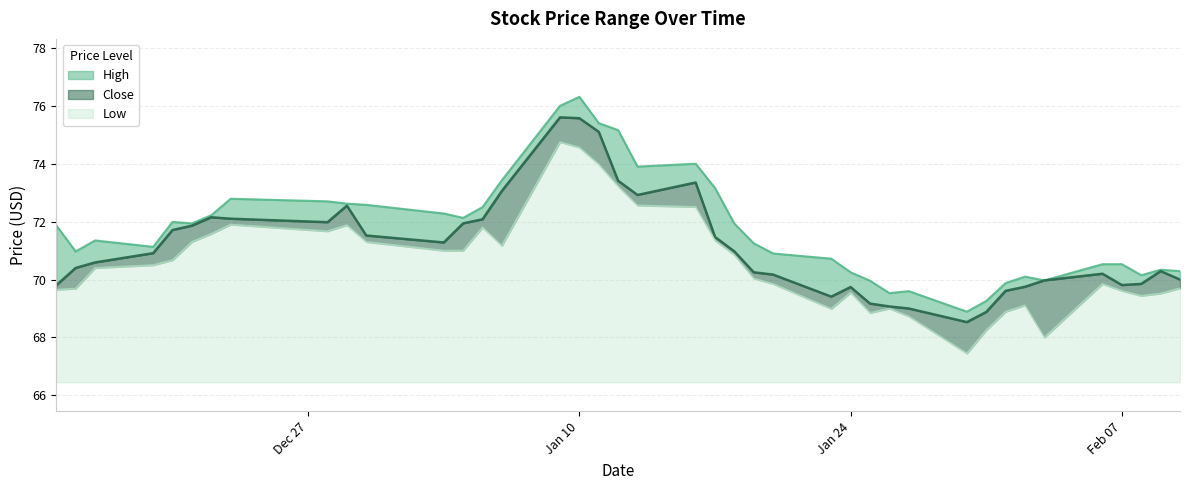

Reading left to right, list all the values displayed in this chart.

High: 2017-02-10=70.3	2017-02-09=70.3	2017-02-08=70.2	2017-02-07=70.5	2017-02-06=70.5	2017-02-03=70.0	2017-02-02=70.1	2017-02-01=69.9	2017-01-31=69.3	2017-01-30=68.9	2017-01-27=69.6	2017-01-26=69.5	2017-01-25=70.0	2017-01-24=70.2	2017-01-23=70.7	2017-01-20=70.9	2017-01-19=71.2	2017-01-18=71.9	2017-01-17=73.2	2017-01-16=74.0	2017-01-13=73.9	2017-01-12=75.2	2017-01-11=75.4	2017-01-10=76.3	2017-01-09=76.0	2017-01-06=73.4	2017-01-05=72.5	2017-01-04=72.1	2017-01-03=72.3	2016-12-30=72.6	2016-12-29=72.6	2016-12-28=72.7	2016-12-23=72.8	2016-12-22=72.2	2016-12-21=71.9	2016-12-20=72.0	2016-12-19=71.1	2016-12-16=71.3	2016-12-15=71.0	2016-12-14=71.9
Close: 2017-02-10=70.0	2017-02-09=70.3	2017-02-08=69.8	2017-02-07=69.8	2017-02-06=70.2	2017-02-03=70.0	2017-02-02=69.8	2017-02-01=69.6	2017-01-31=68.9	2017-01-30=68.5	2017-01-27=69.0	2017-01-26=69.1	2017-01-25=69.2	2017-01-24=69.7	2017-01-23=69.4	2017-01-20=70.2	2017-01-19=70.2	2017-01-18=71.0	2017-01-17=71.5	2017-01-16=73.3	2017-01-13=72.9	2017-01-12=73.4	2017-01-11=75.1	2017-01-10=75.6	2017-01-09=75.6	2017-01-06=73.1	2017-01-05=72.1	2017-01-04=71.9	2017-01-03=71.3	2016-12-30=71.5	2016-12-29=72.6	2016-12-28=72.0	2016-12-23=72.1	2016-12-22=72.2	2016-12-21=71.9	2016-12-20=71.7	2016-12-19=70.9	2016-12-16=70.6	2016-12-15=70.4	2016-12-14=69.8
Low: 2017-02-10=69.7	2017-02-09=69.5	2017-02-08=69.4	2017-02-07=69.6	2017-02-06=69.8	2017-02-03=68.0	2017-02-02=69.1	2017-02-01=68.9	2017-01-31=68.2	2017-01-30=67.4	2017-01-27=68.7	2017-01-26=69.0	2017-01-25=68.8	2017-01-24=69.6	2017-01-23=69.0	2017-01-20=69.8	2017-01-19=70.0	2017-01-18=70.8	2017-01-17=71.3	2017-01-16=72.5	2017-01-13=72.6	2017-01-12=73.2	2017-01-11=74.0	2017-01-10=74.6	2017-01-09=74.8	2017-01-06=71.2	2017-01-05=71.8	2017-01-04=71.0	2017-01-03=71.0	2016-12-30=71.3	2016-12-29=71.9	2016-12-28=71.7	2016-12-23=71.9	2016-12-22=71.6	2016-12-21=71.3	2016-12-20=70.7	2016-12-19=70.5	2016-12-16=70.4	2016-12-15=69.7	2016-12-14=69.7